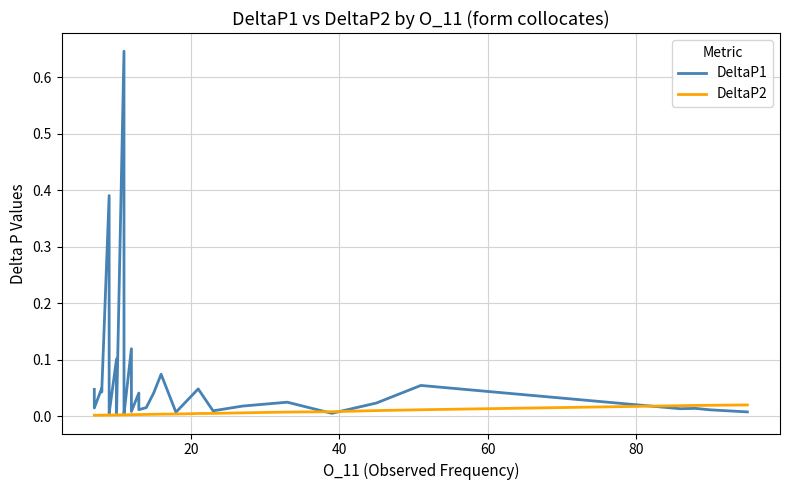

How many series are shown in this chart?

2